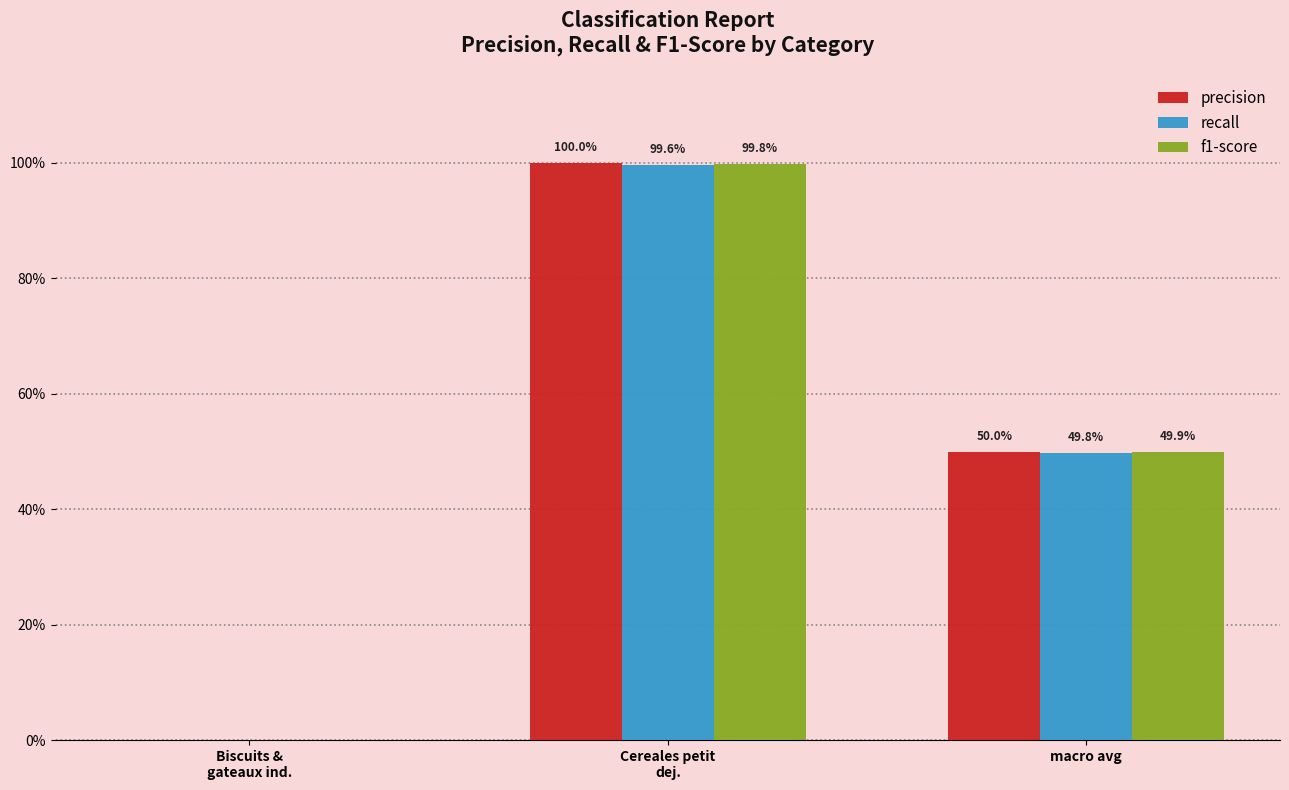

What are all the series names shown in the legend?

precision, recall, f1-score